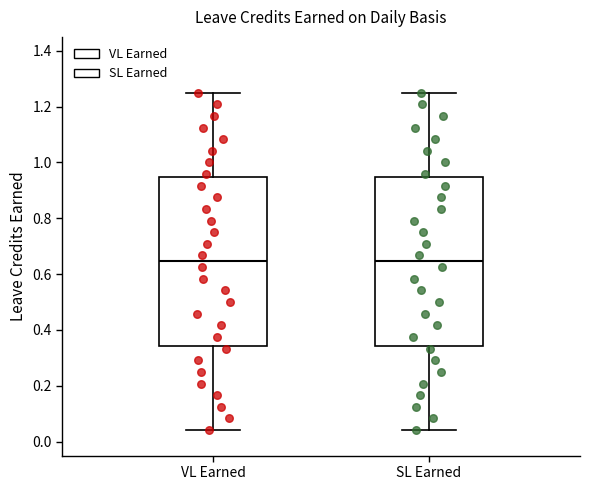

Reading left to right, read every box against the y-axis: the position of its median line, the range the box covers, and the ends of its whiskers. The values are not printed on the chart, so give them approximately, as read against the axis.

VL Earned: median 0.64, box 0.34 to 0.94, whiskers 0.04 to 1.26
SL Earned: median 0.64, box 0.34 to 0.94, whiskers 0.04 to 1.26